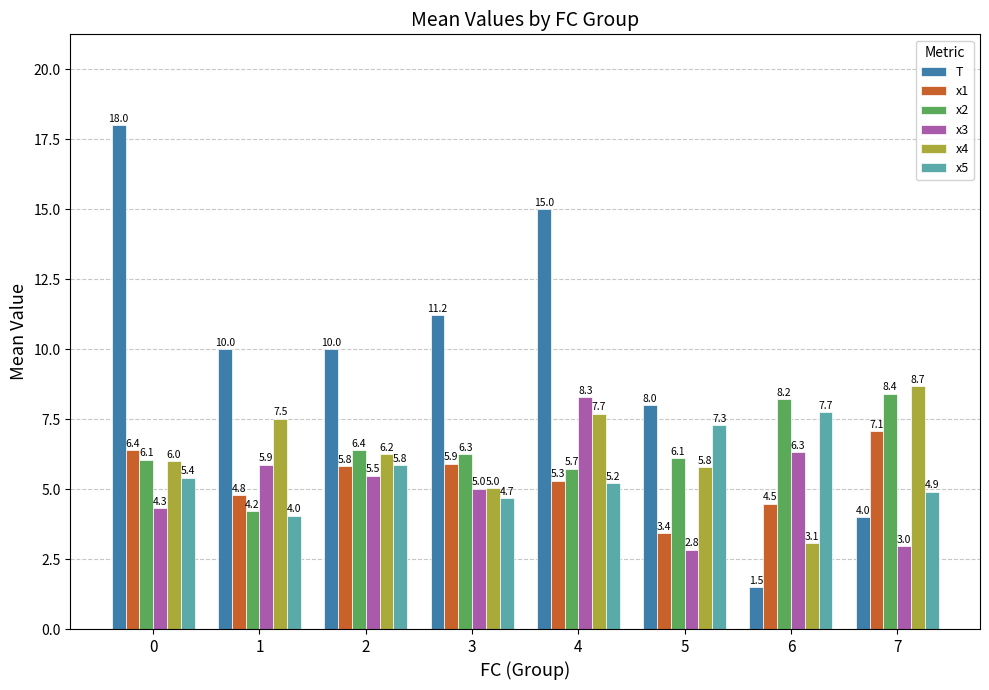

Rank the series at 7 from highest to lowest value.

x4, x2, x1, x5, T, x3